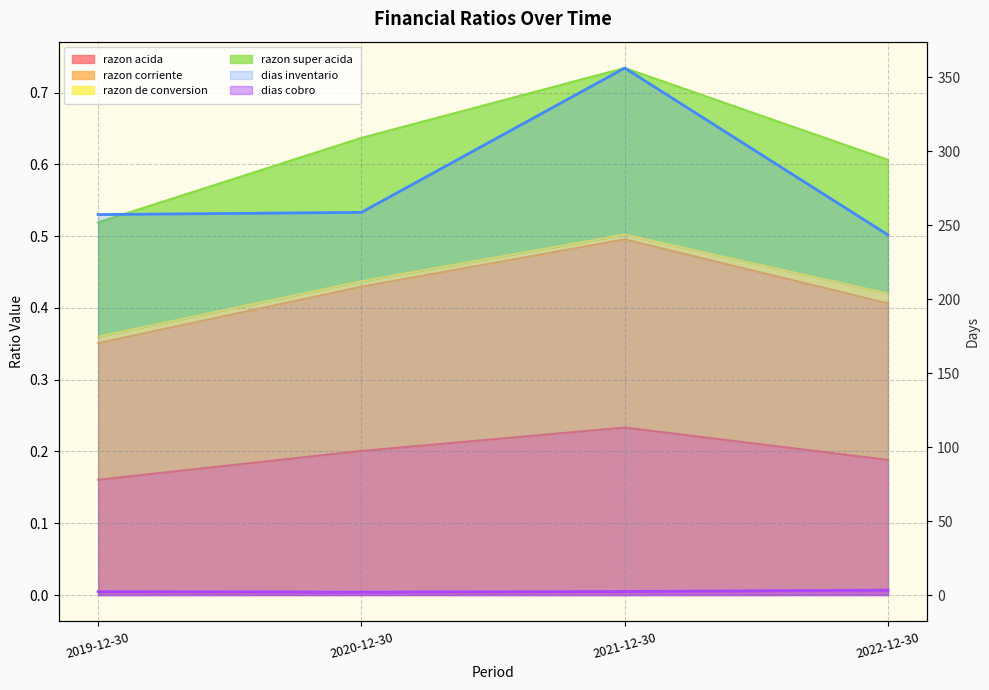

True or false: dias cobro and razon acida intersect in this chart.

False